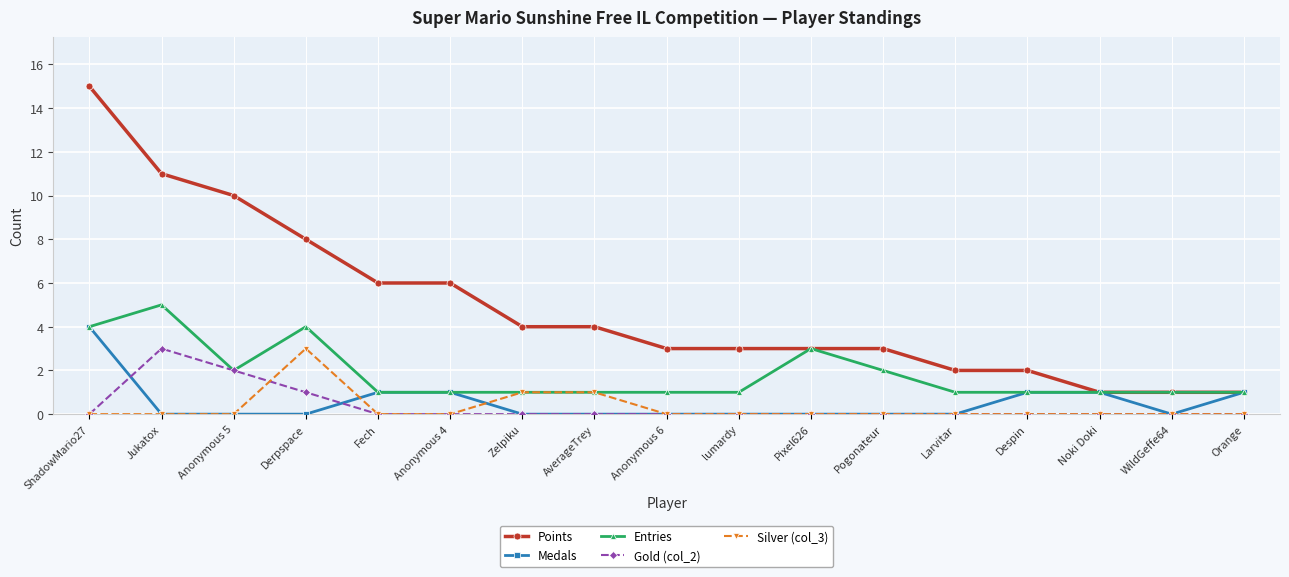

Which series has the largest range (max minus min)?

Points